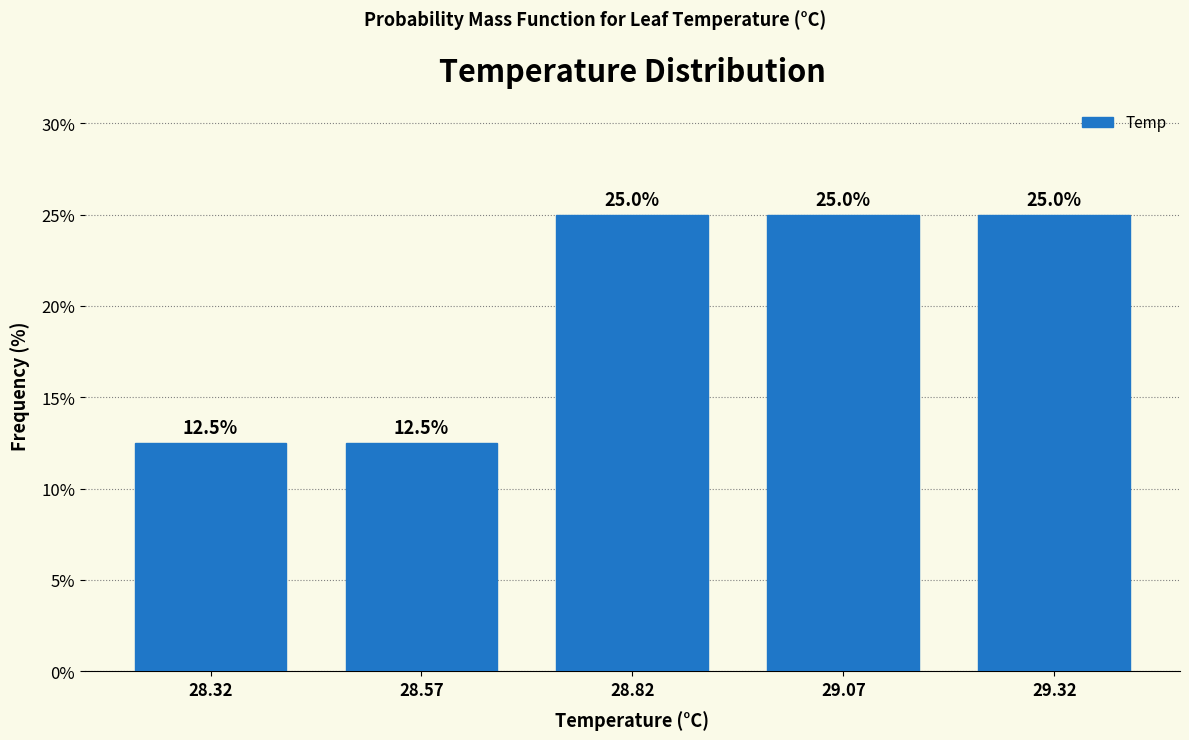

How tall is the bar that spans 28.45 to 28.70 on the x-axis?

12.5